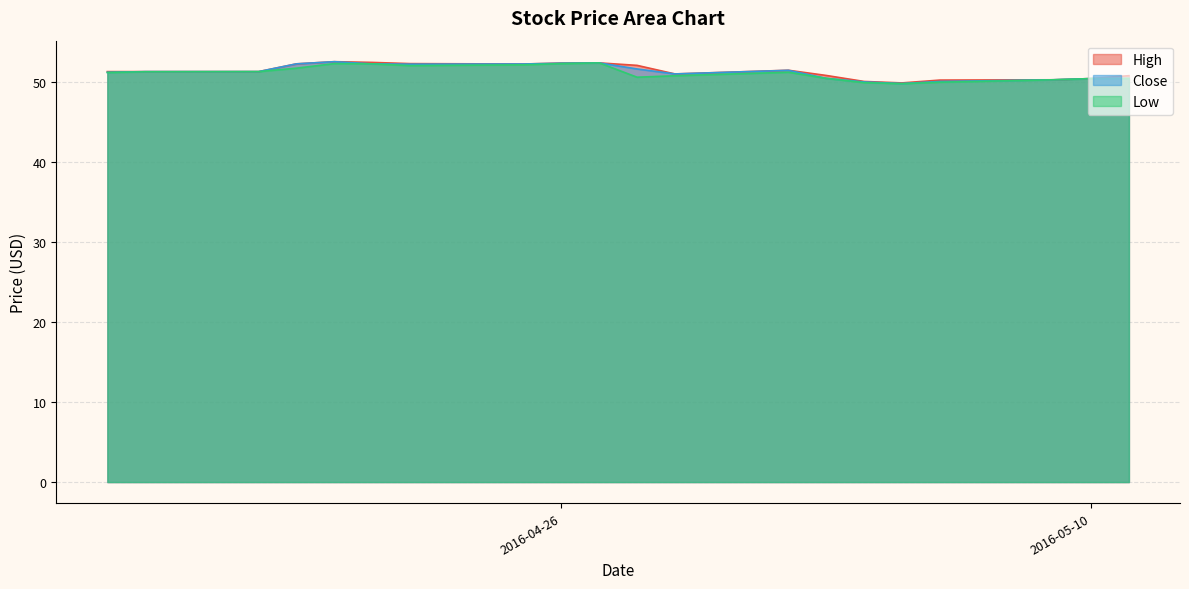

What position from the right is 2016-05-04?

6